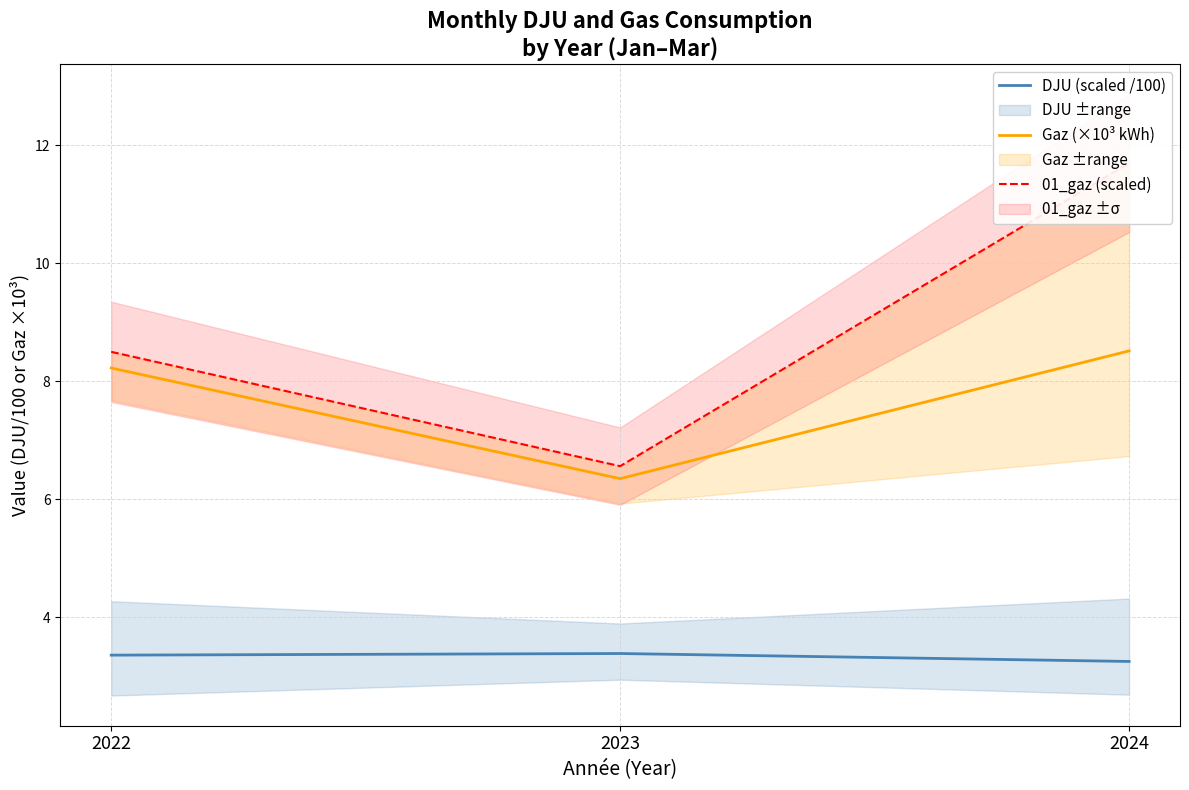

Which series has the widest spread of values?

01_gaz (scaled)